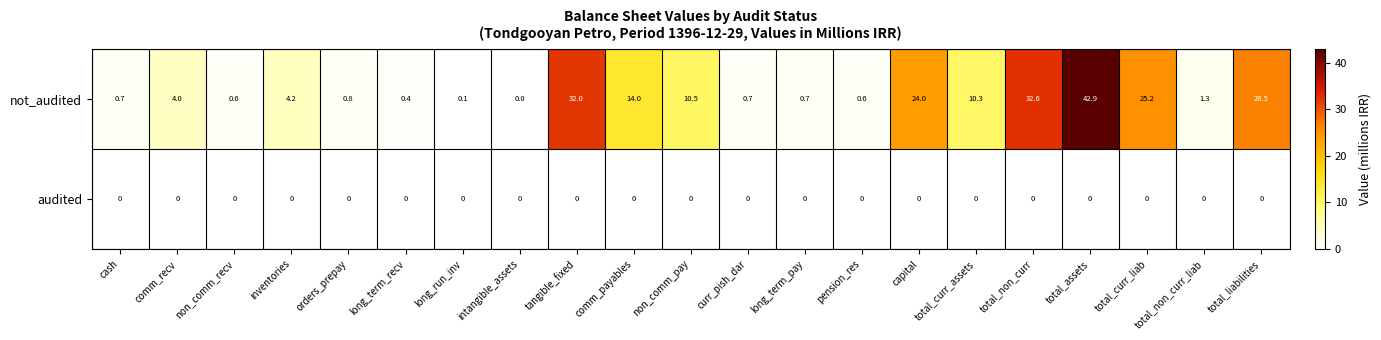

What is the sum of the not_audited values at total_non_curr_liab and capital?

25.3